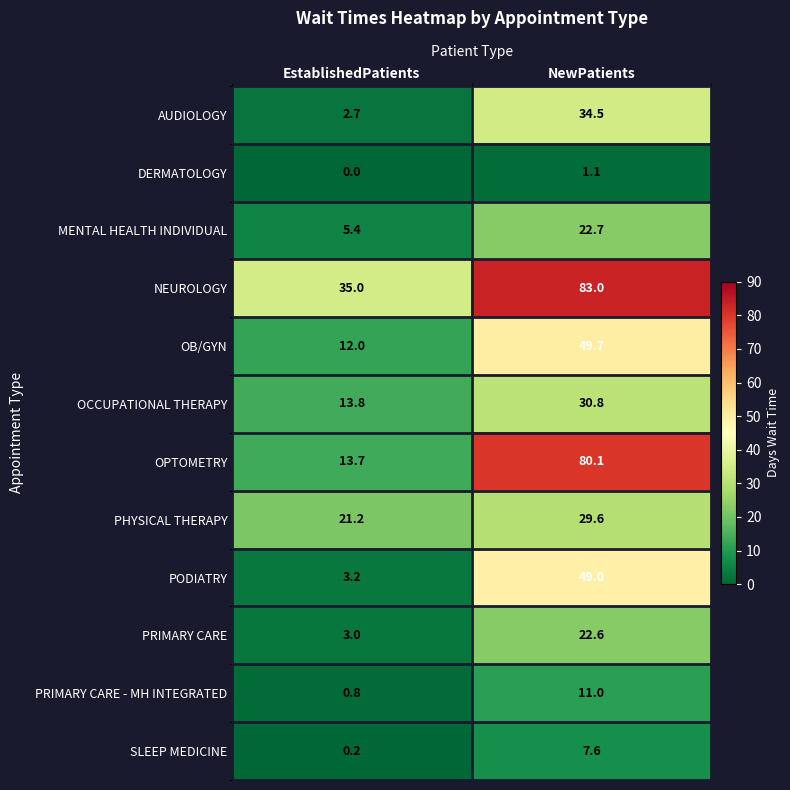

Reading right to left, list all the values displayed in this chart.

AUDIOLOGY: 34.5	2.7
DERMATOLOGY: 1.1	0.0
MENTAL HEALTH INDIVIDUAL: 22.7	5.4
NEUROLOGY: 83.0	35.0
OB/GYN: 49.7	12.0
OCCUPATIONAL THERAPY: 30.8	13.8
OPTOMETRY: 80.1	13.7
PHYSICAL THERAPY: 29.6	21.2
PODIATRY: 49.0	3.2
PRIMARY CARE: 22.6	3.0
PRIMARY CARE - MH INTEGRATED: 11.0	0.8
SLEEP MEDICINE: 7.6	0.2